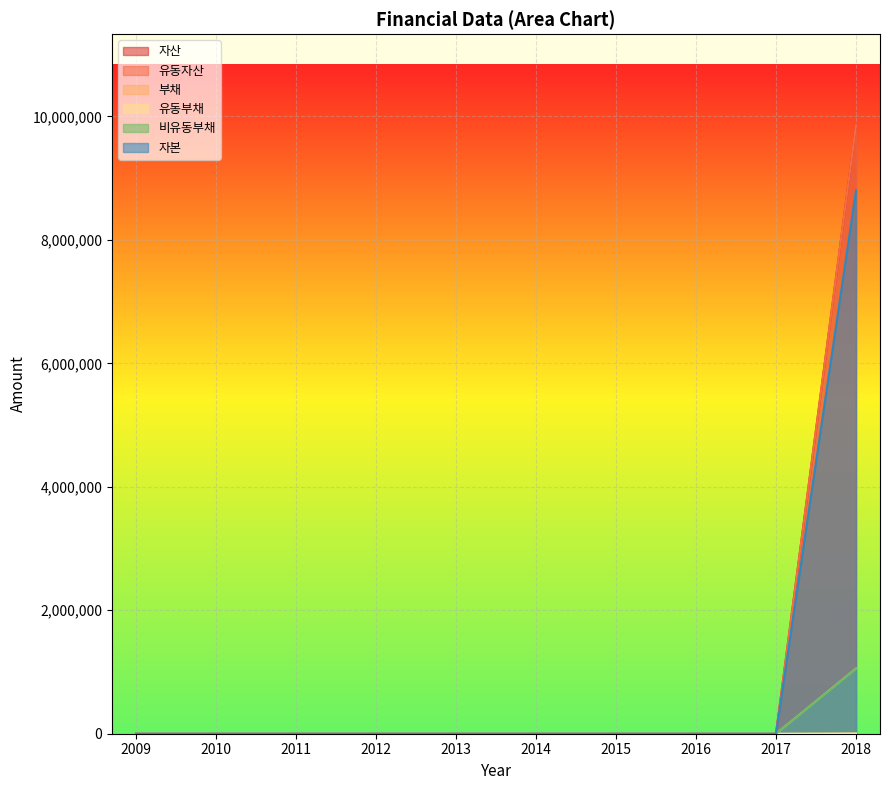

True or false: 유동부채 and 자산 intersect in this chart.

False